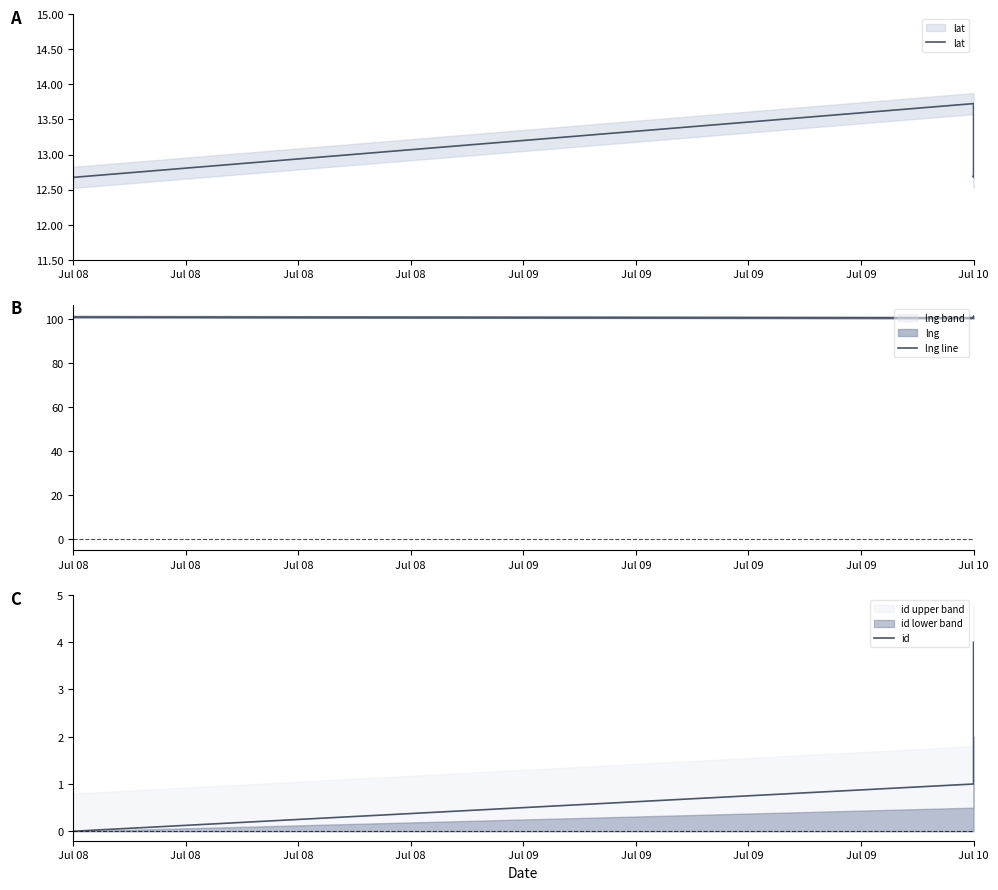

Is this an area chart (filled region under the line)?

No